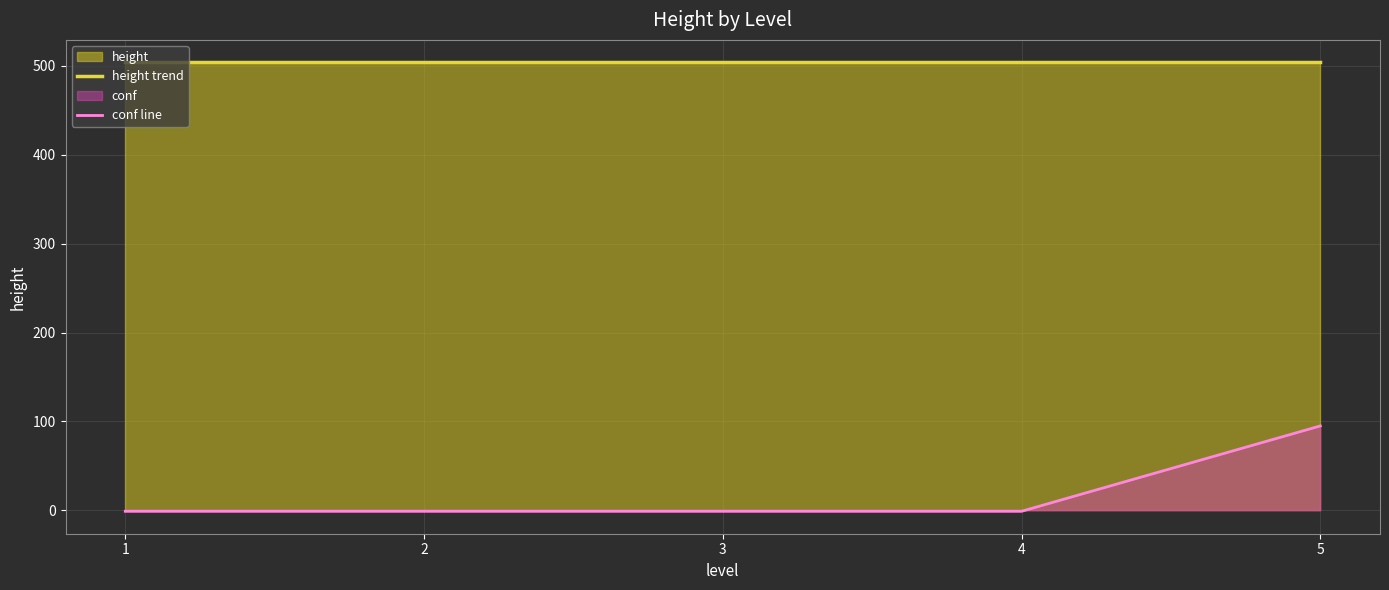

What is the minimum value shown in the chart?

-1